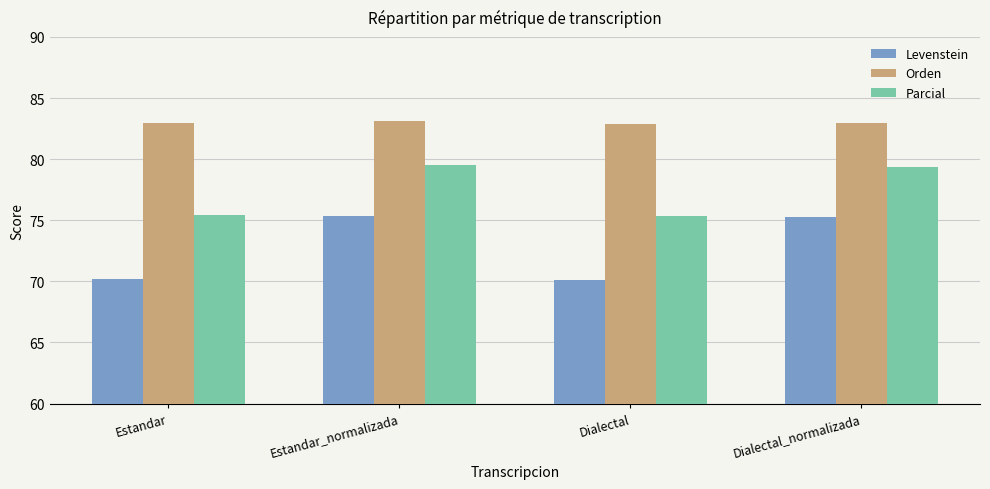

What is the approximate value of Levenstein at Estandar_normalizada?

75.3